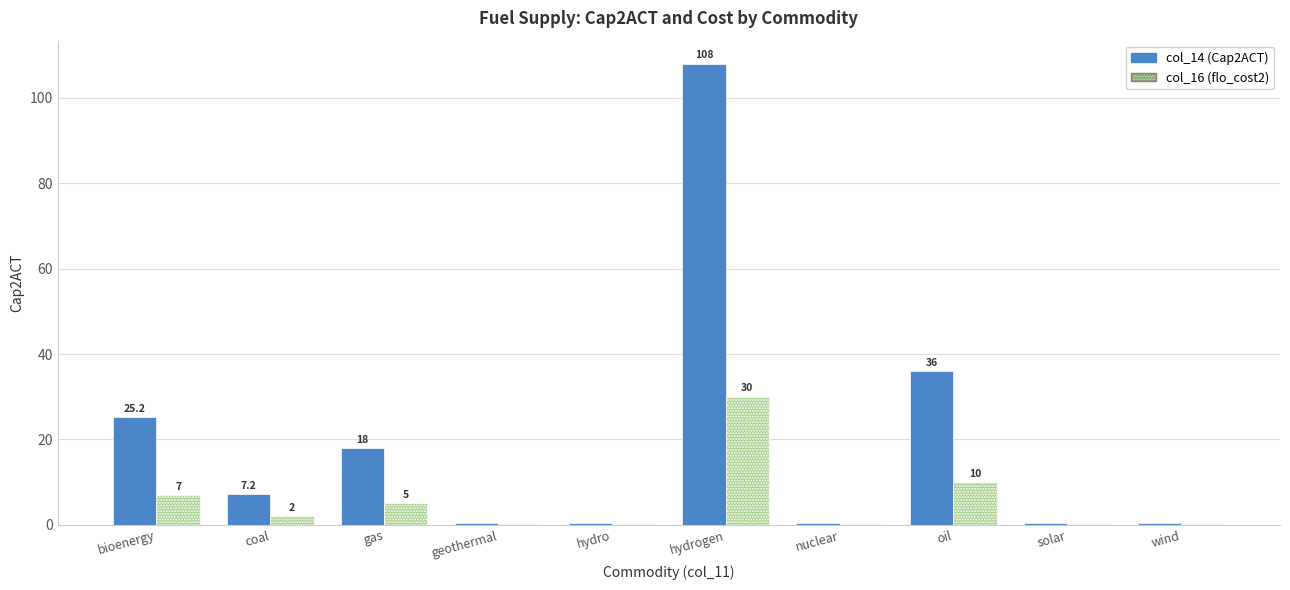

What is the total value across all series at oil?

46.0